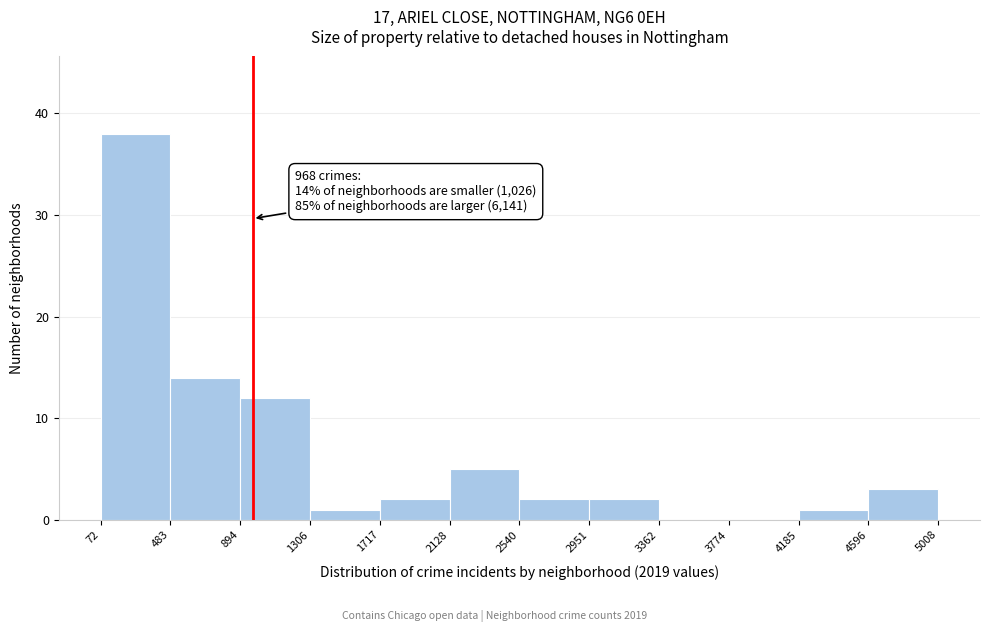

Over which range of the x-axis is the bar tallest?

72 to 483